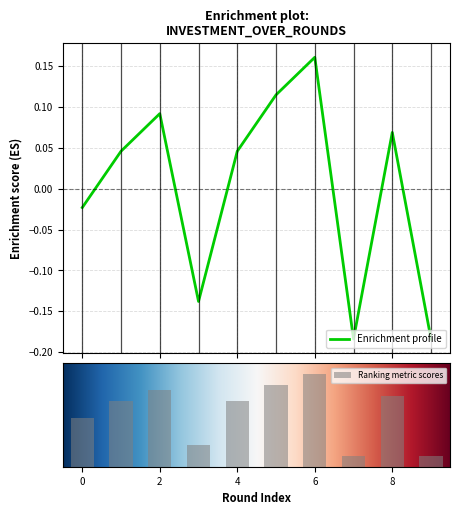

True or false: the data shows -0.0 at 0.

False